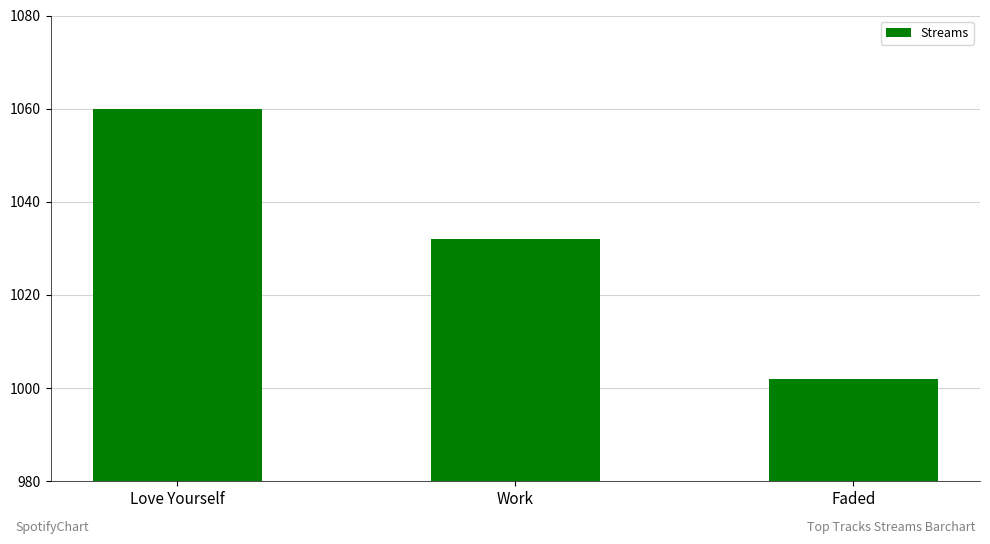

Which category has the lowest value across all series?

Faded